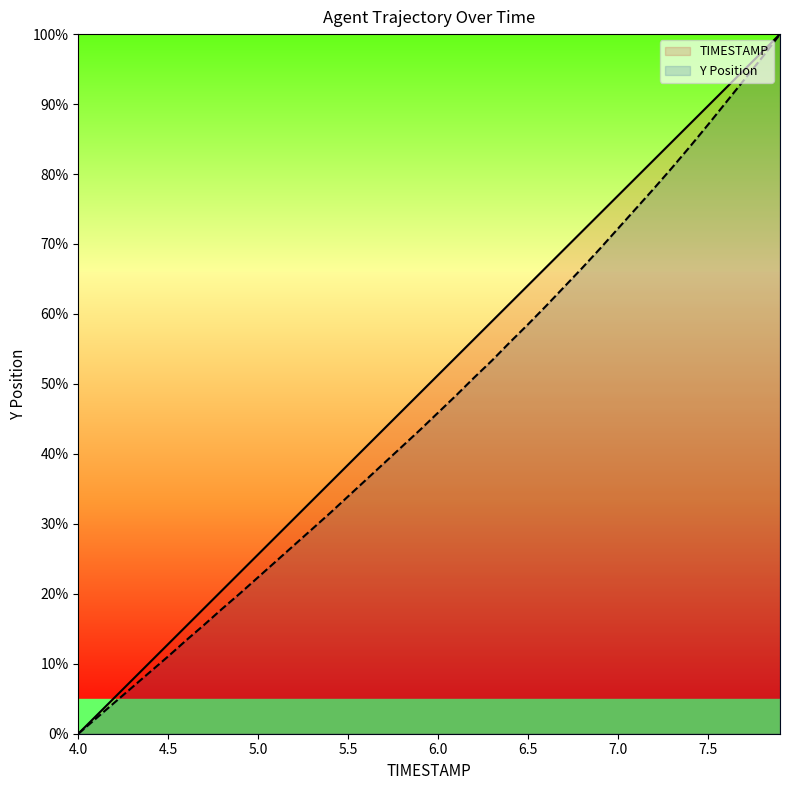

What is the difference between the highest and lowest values at 6.9?

5.0